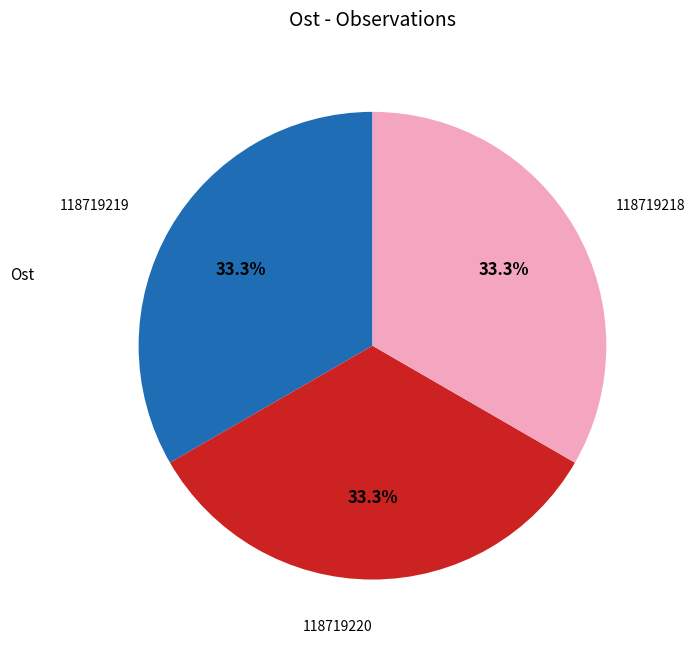

Is there any slice that represents more than half of the pie?

No